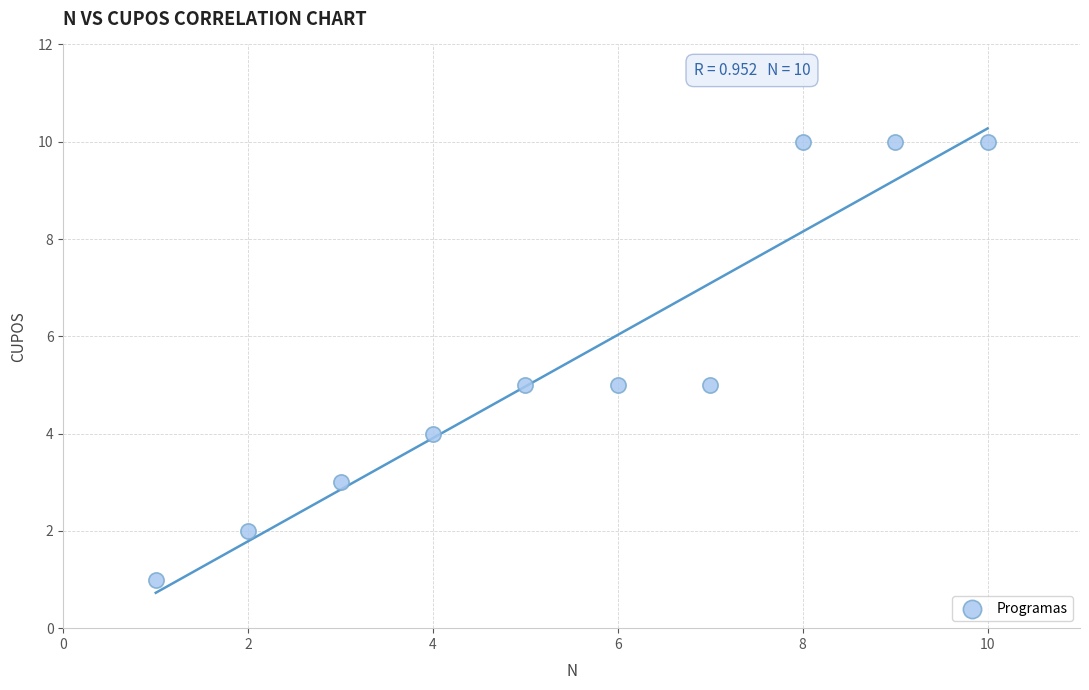

What is the range of X values (max minus min)?

9